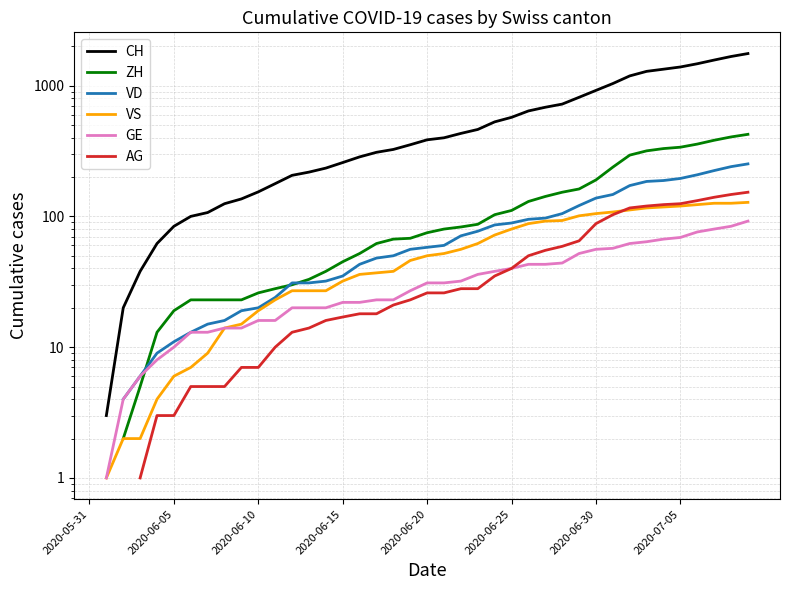

Does the chart display data point markers on the line(s)?

No